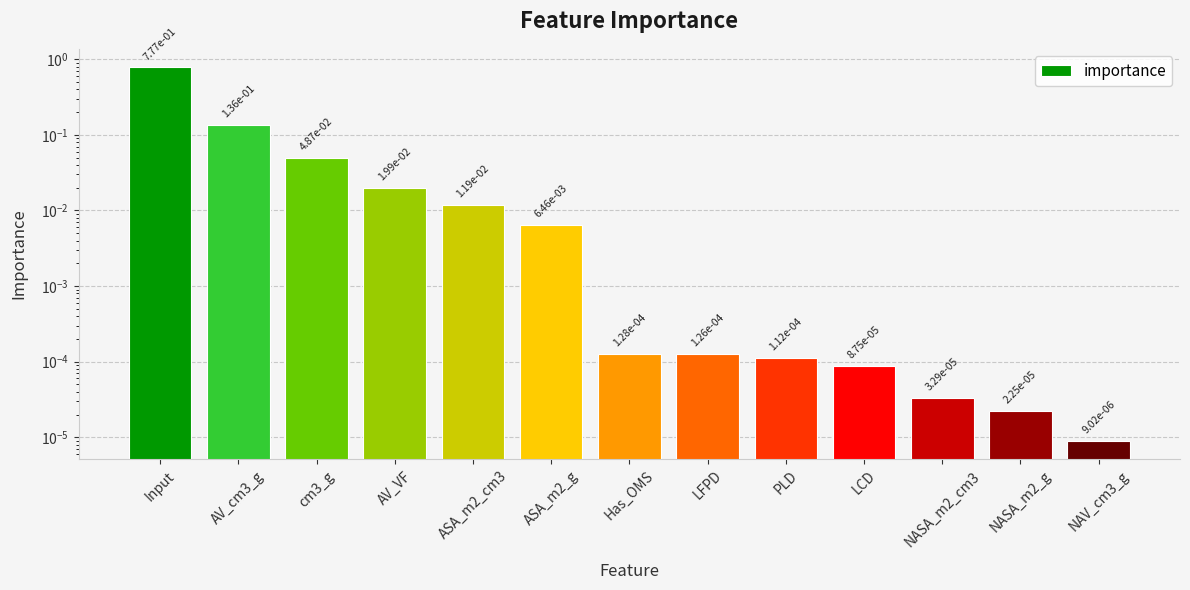

Reading left to right, what are all the values shown in this chart?

0.8	0.1	0.0	0.0	0.0	0.0	0.0	0.0	0.0	0.0	0.0	0.0	0.0